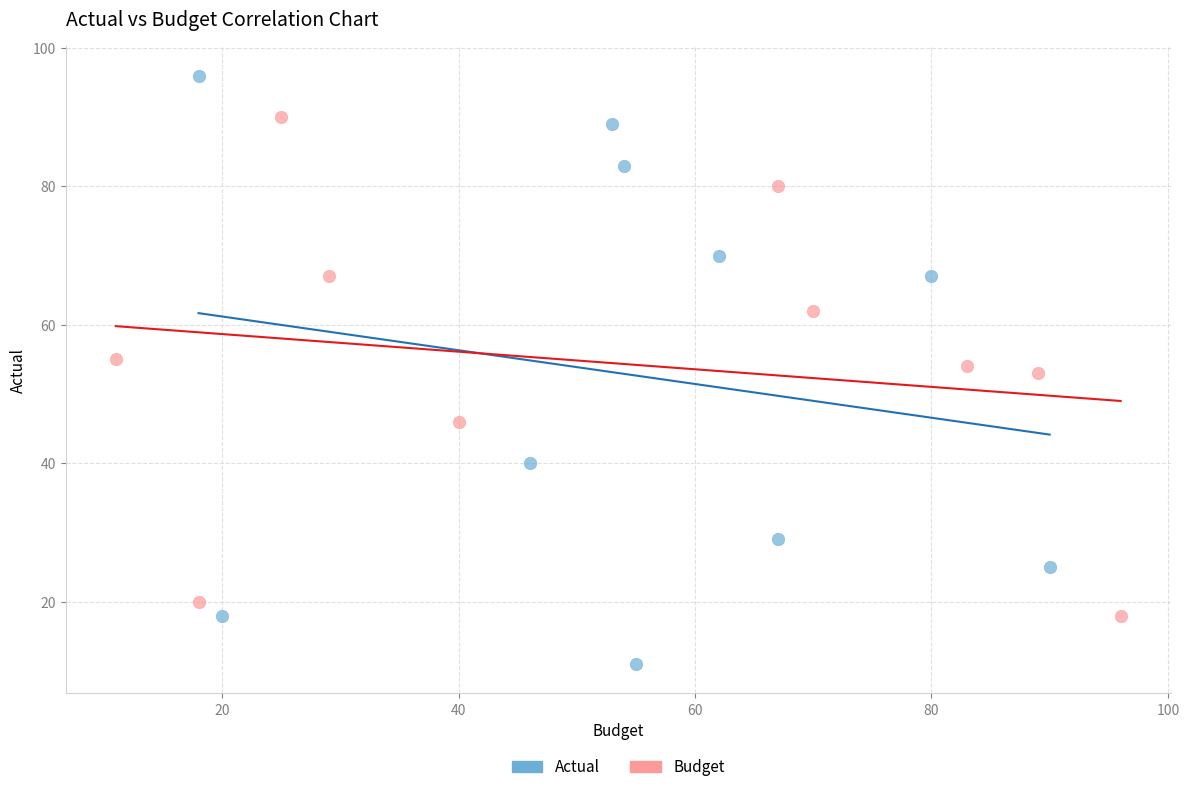

Which series has the widest spread of Y values?

Actual